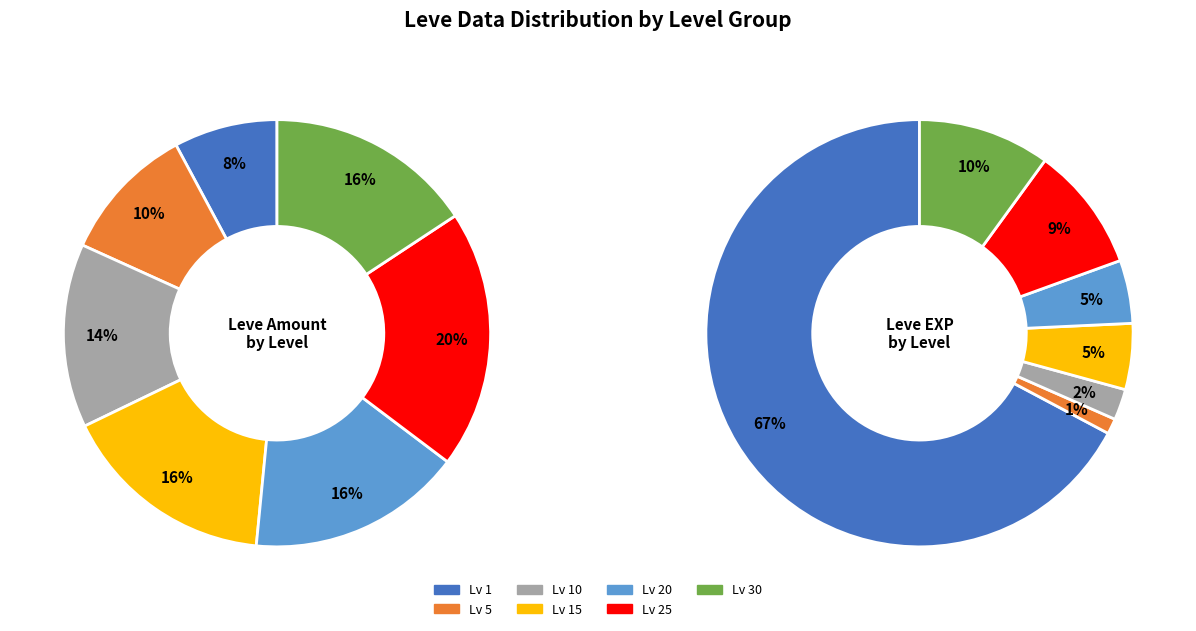

Is 4 the majority of the pie?

No